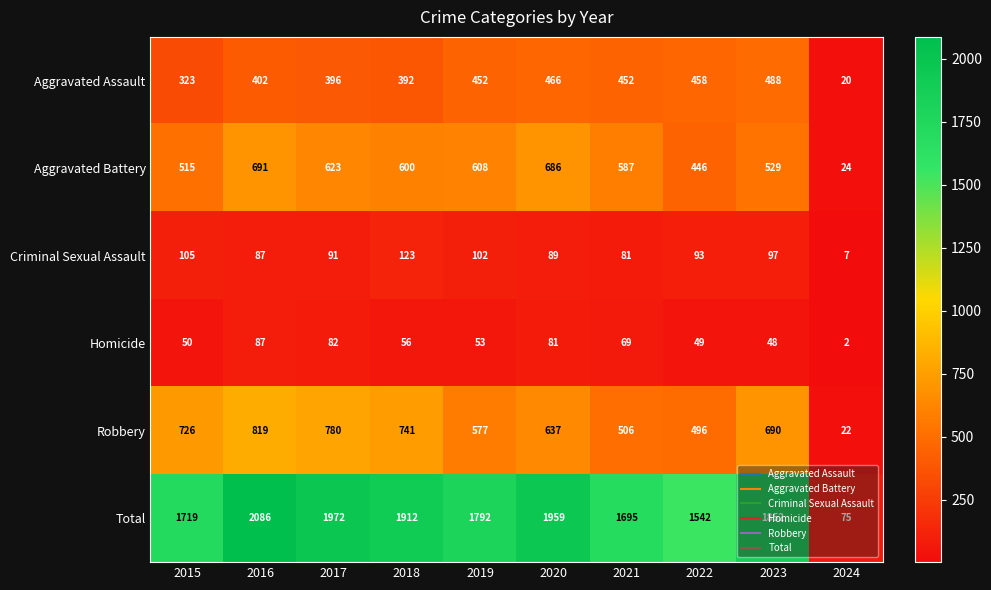

True or false: Robbery has a value of 12 at 2024.

False